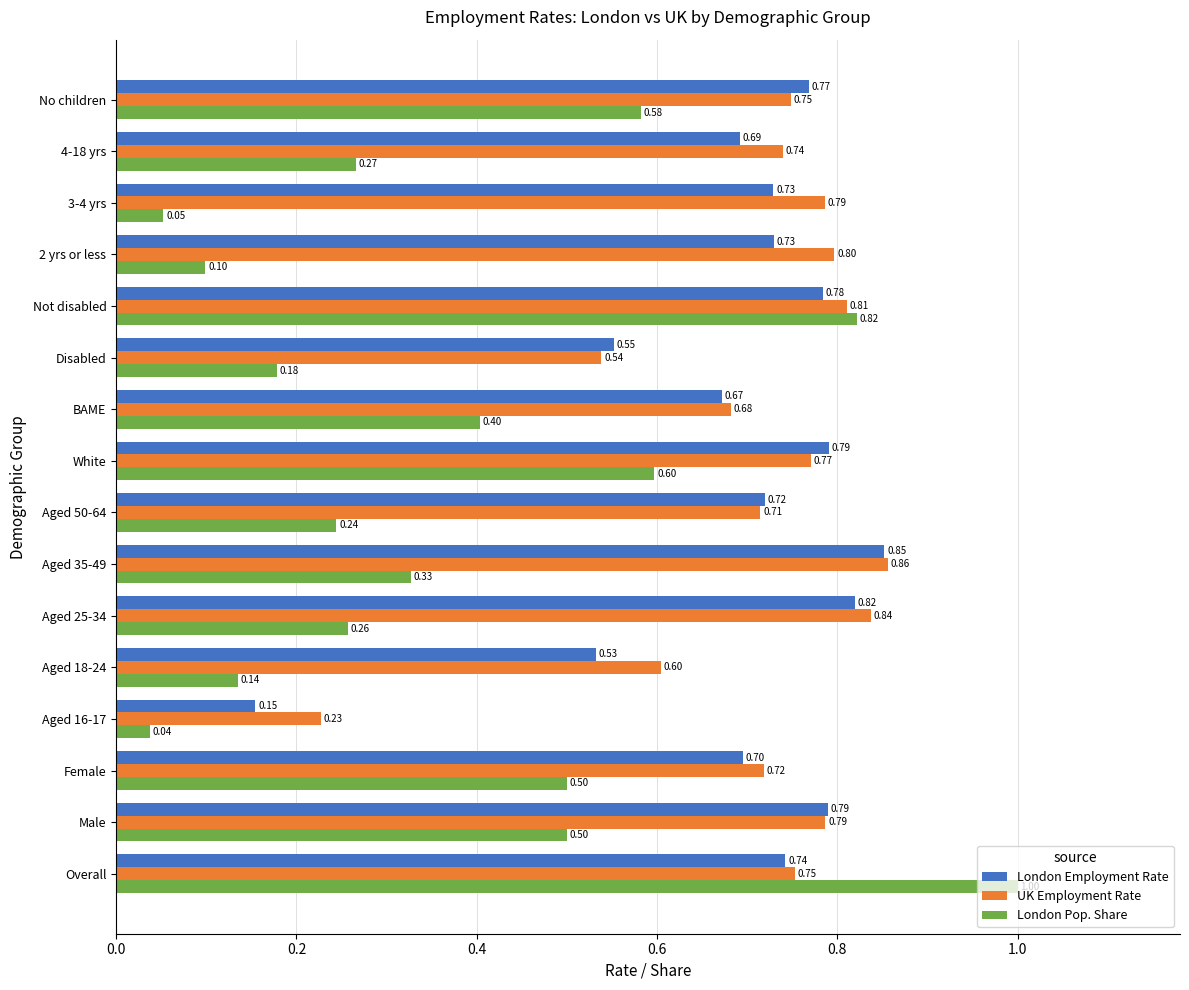

Where is UK Employment Rate nearest to the value 0?

Aged 16-17